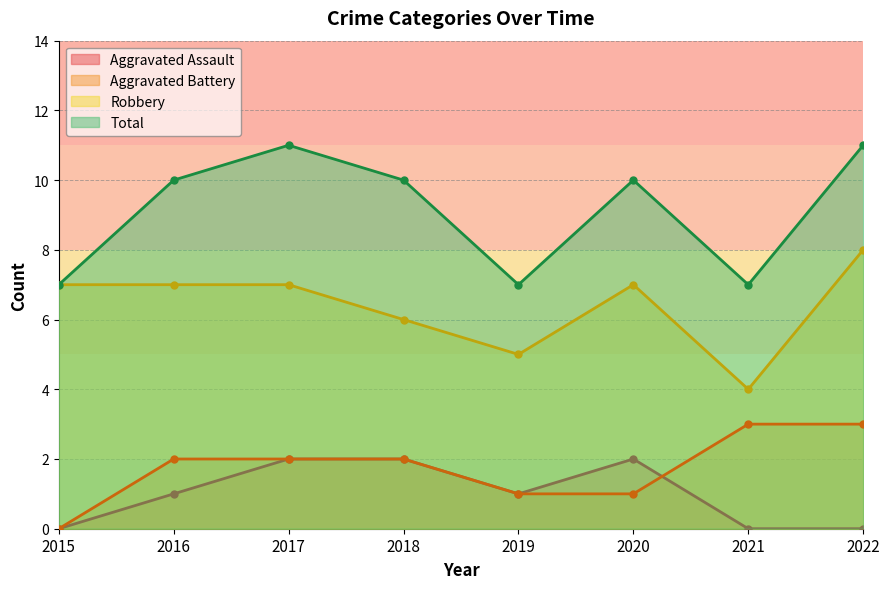

How many times do Aggravated Battery and Aggravated Assault cross each other?

1